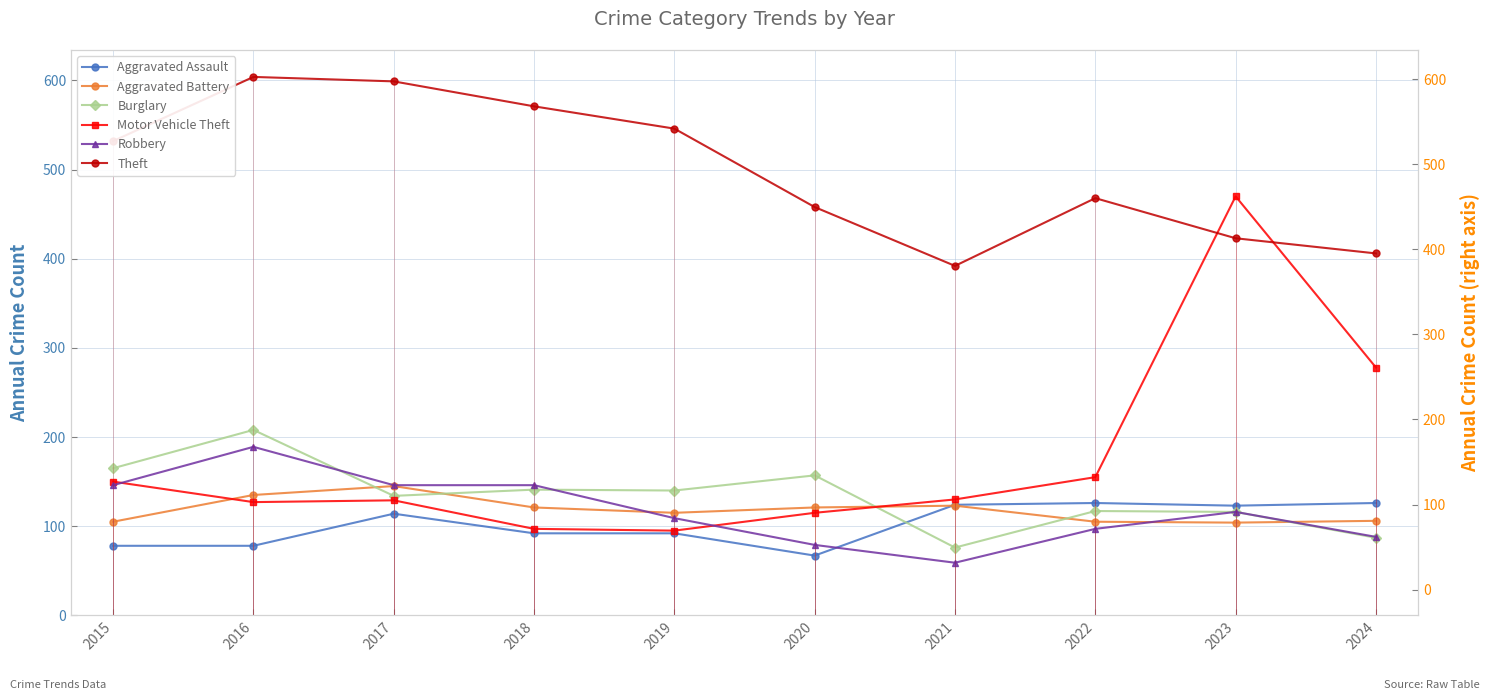

Is it true that Burglary equals 128 at 2021?

False